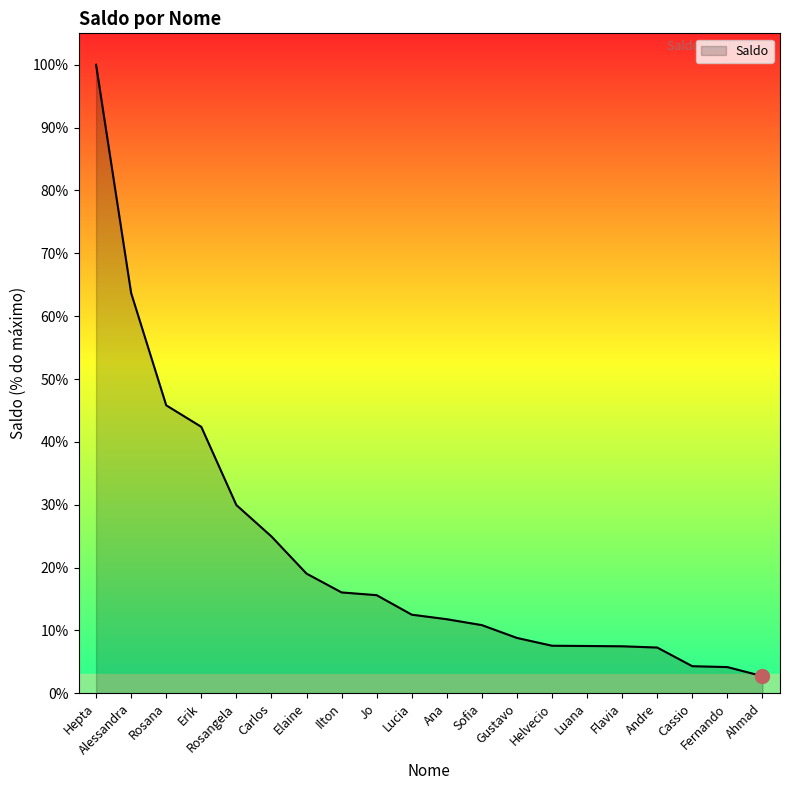

Where is the data nearest to the value 67431?

Rosana